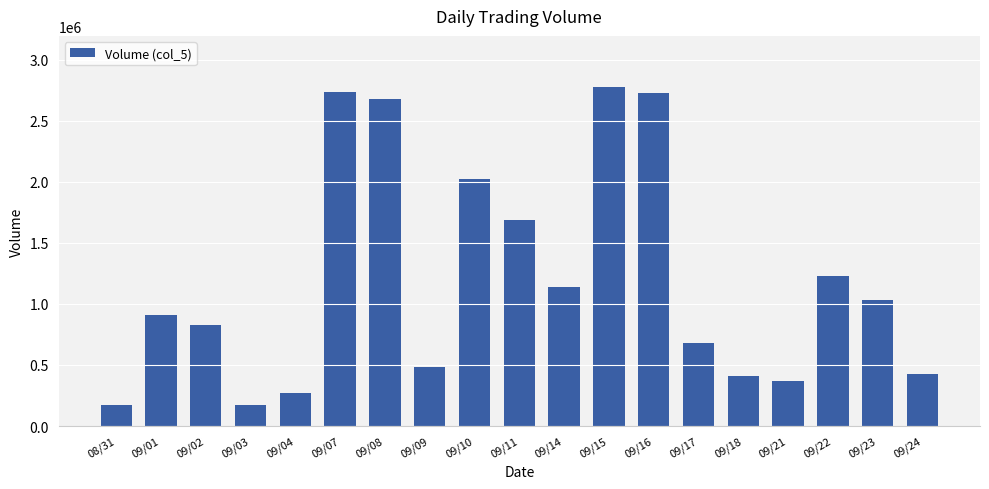

What is the difference between the values at 09/16 and 09/21?

2359000